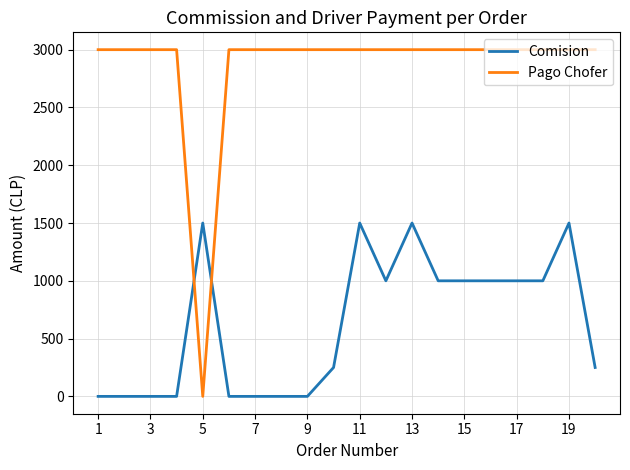

Count the number of categories in the chart.

20